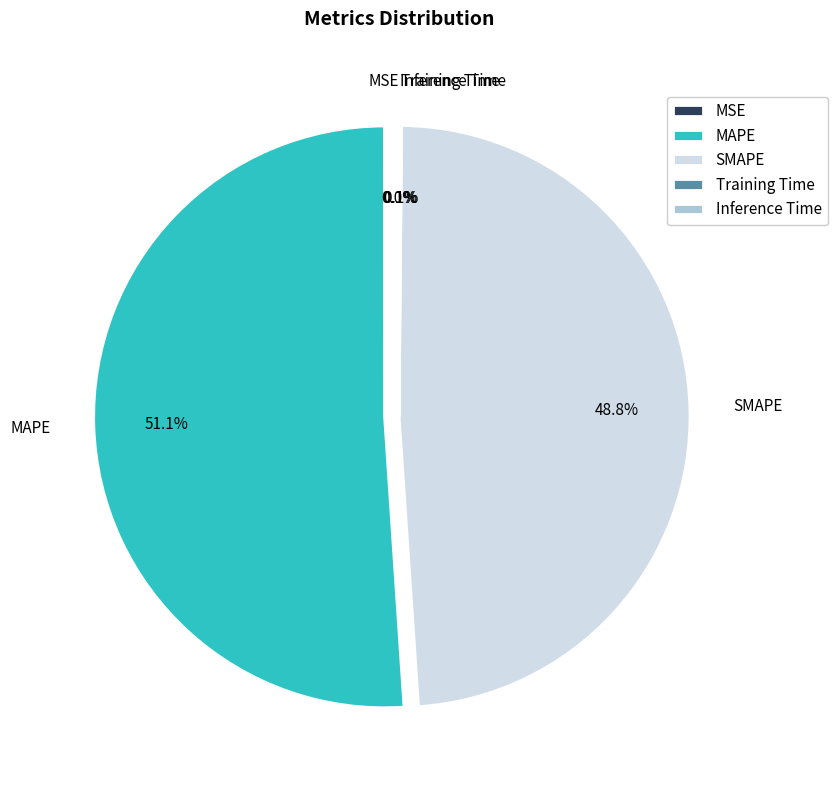

Which slice is the largest?

MAPE